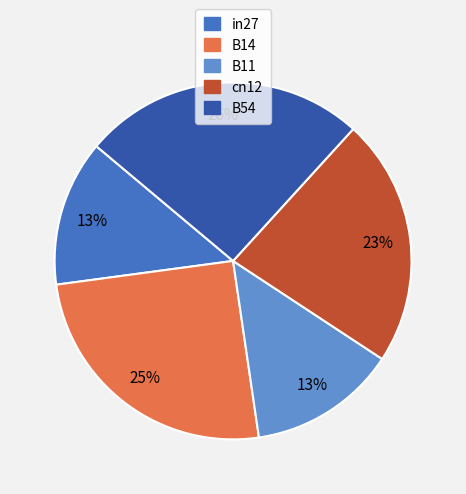

To the nearest percent, what is the combined percentage of B54 and B14?

51%